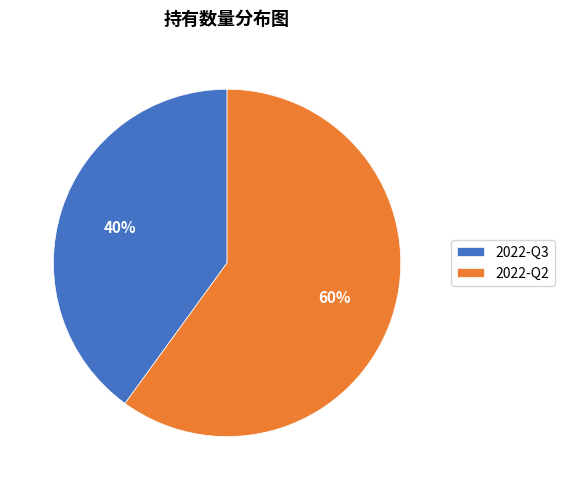

Do 2022-Q3 and 2022-Q2 together represent more than half of the pie?

Yes